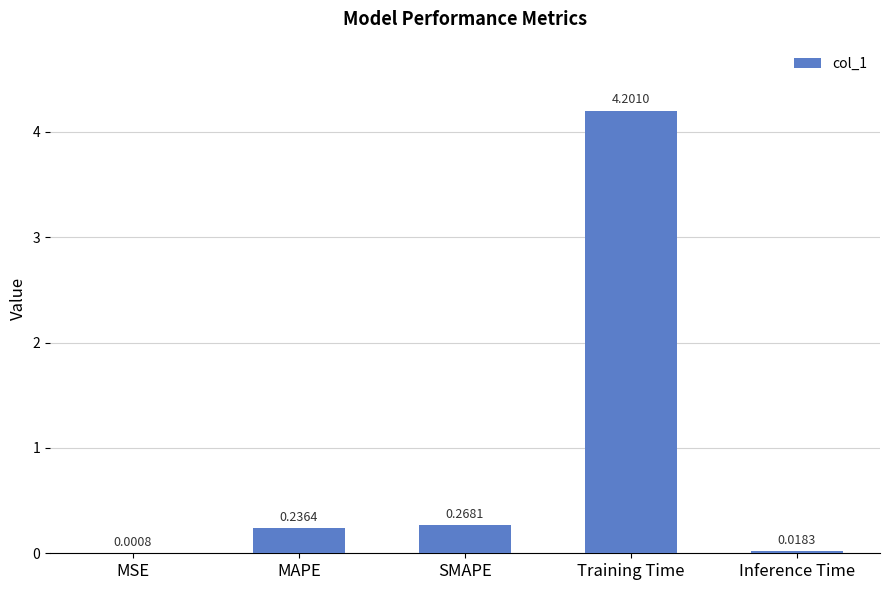

Where is the data nearest to the value 2?

SMAPE